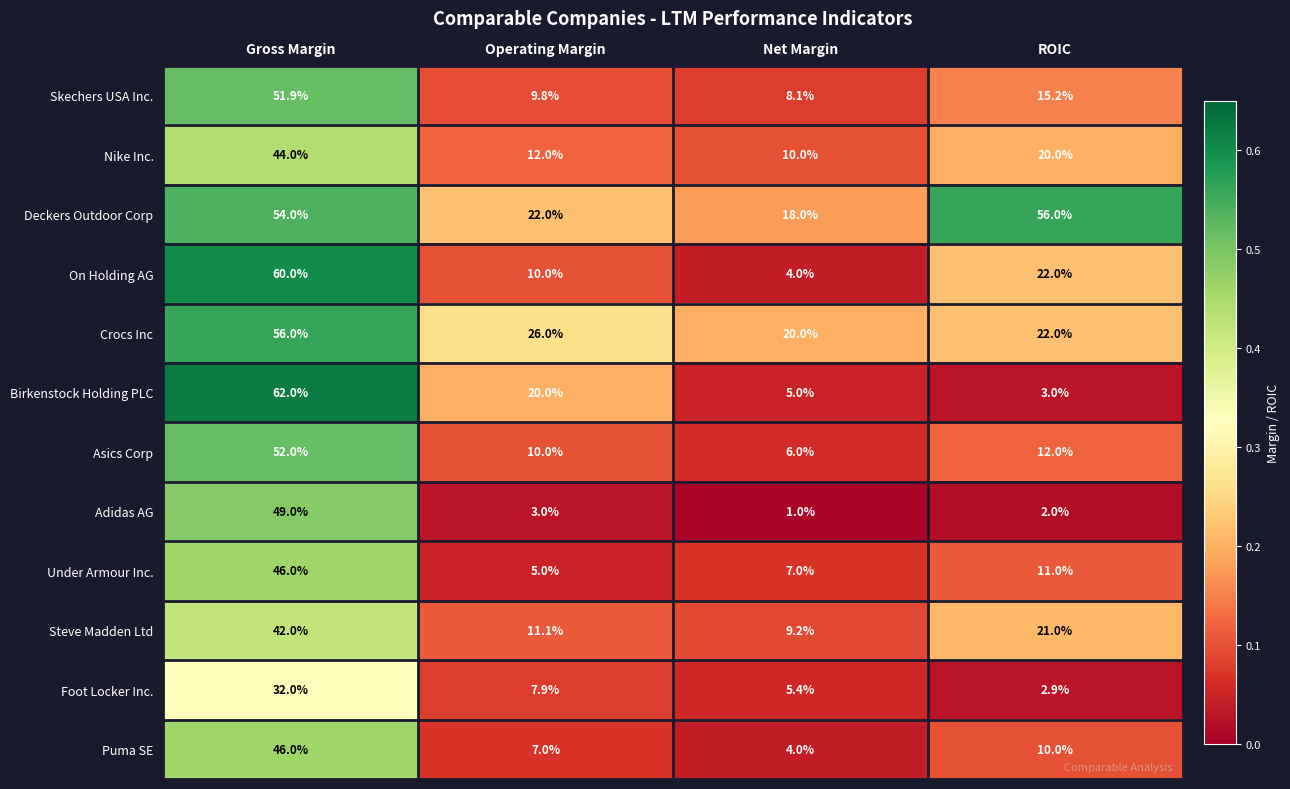

What is the sum of all Birkenstock Holding PLC values?

90.0